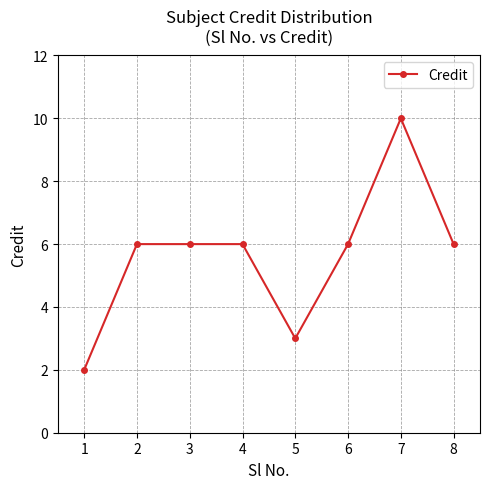

What is the average value?

6